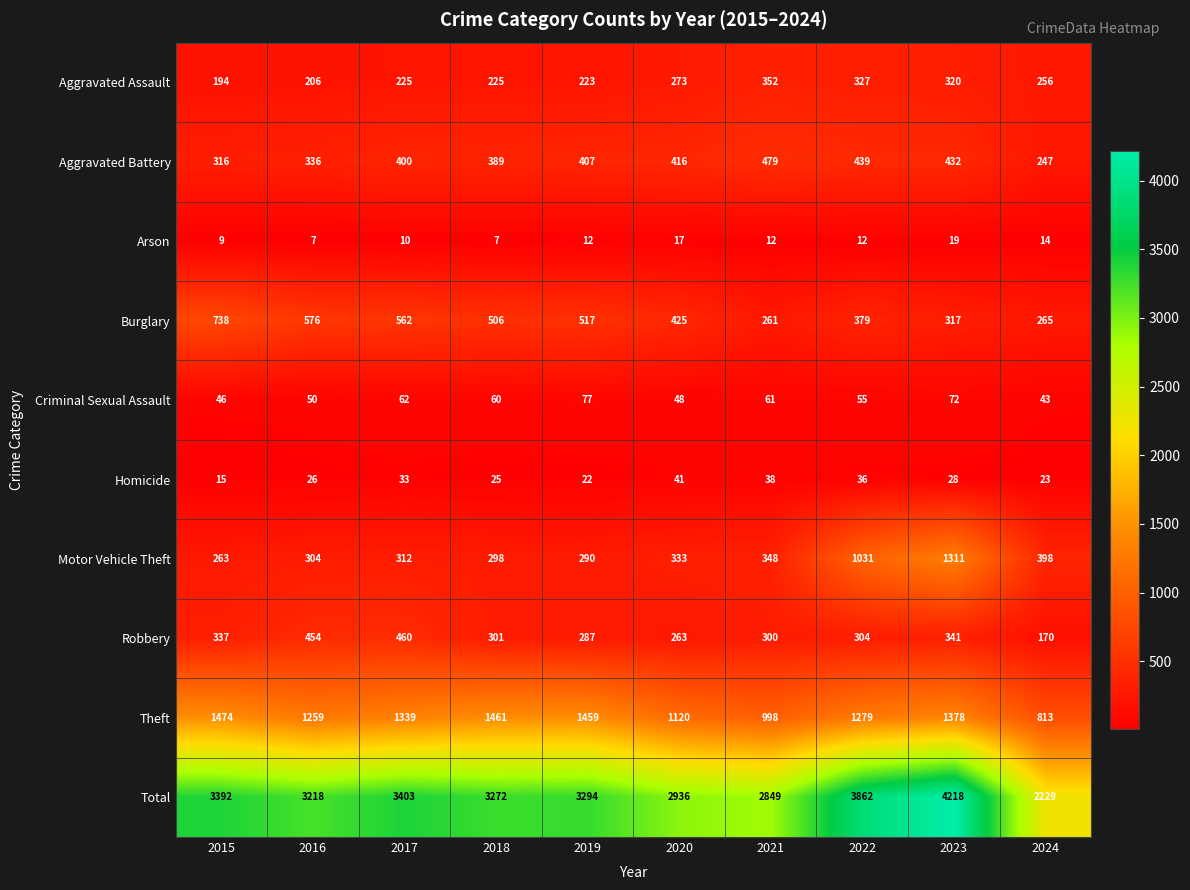

At 2015, list the series in order from largest to smallest.

Total, Theft, Burglary, Robbery, Aggravated Battery, Motor Vehicle Theft, Aggravated Assault, Criminal Sexual Assault, Homicide, Arson